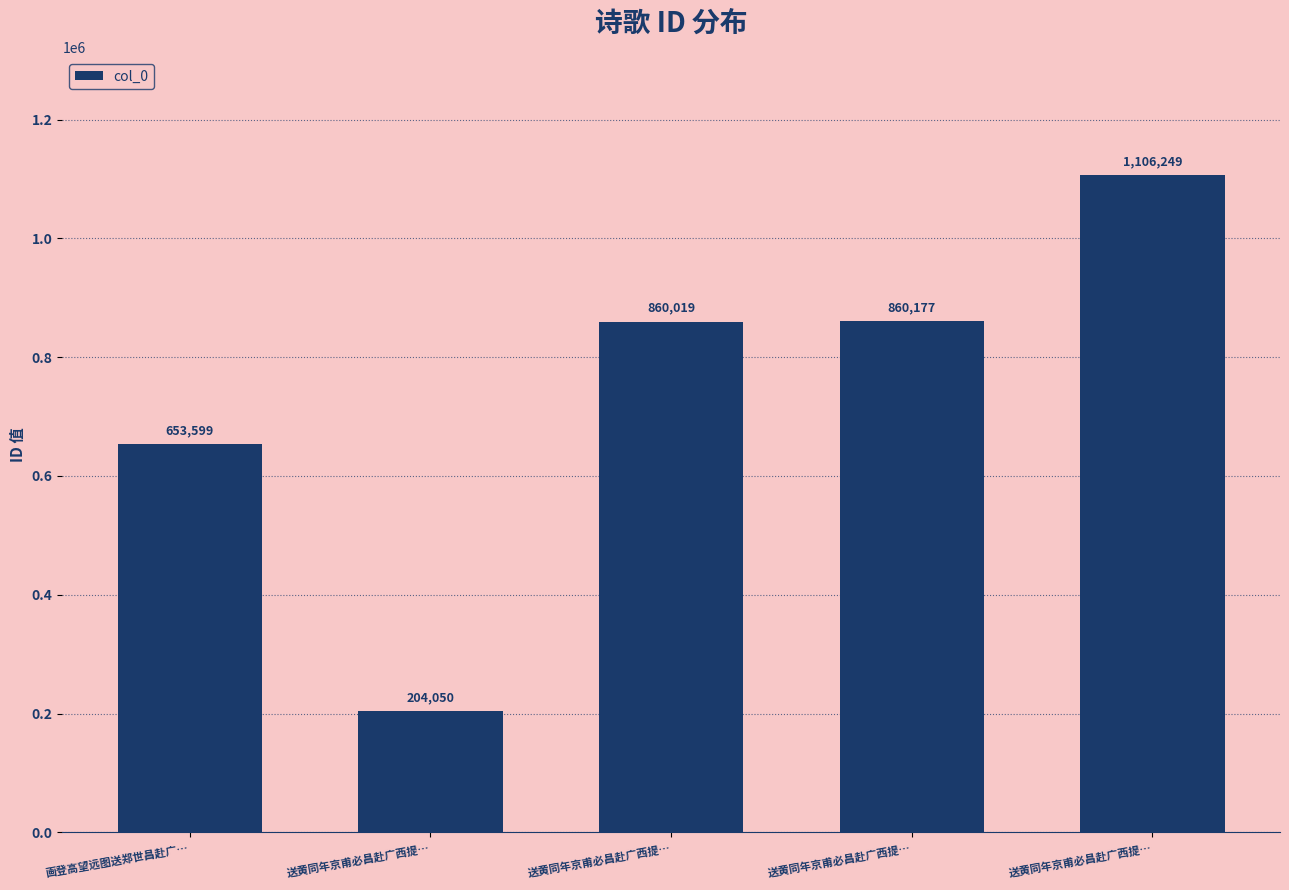

Rank the categories by value from lowest to highest.

送黄同年京甫必昌赴广西提…, 画登高望远图送郑世昌赴广…, 送黄同年京甫必昌赴广西提…, 送黄同年京甫必昌赴广西提…, 送黄同年京甫必昌赴广西提…